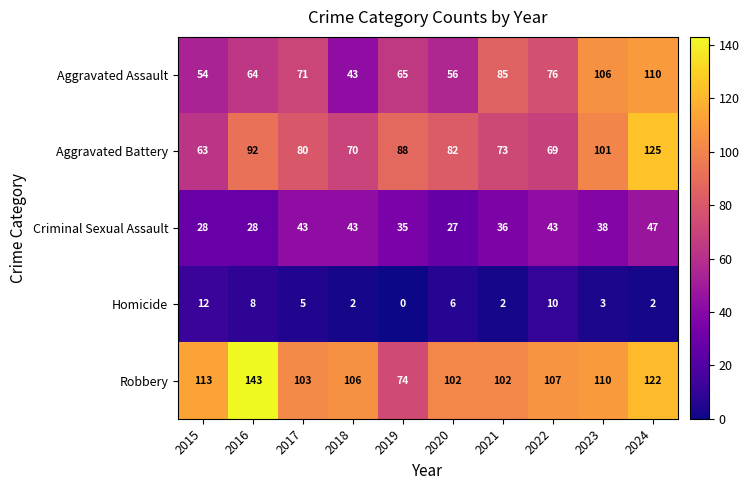

Is the value of Aggravated Assault at 2017 greater than the value of Criminal Sexual Assault at 2023?

Yes